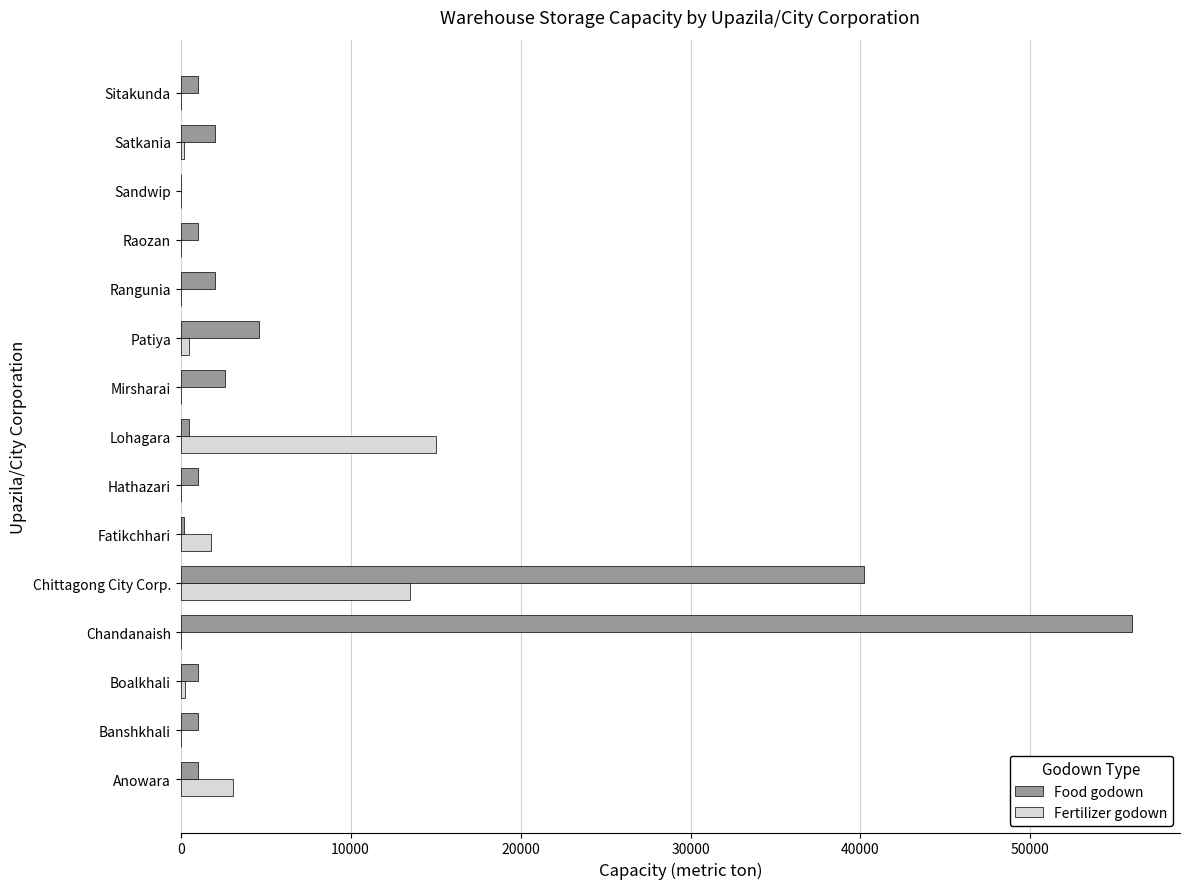

True or false: Fertilizer godown has a value of -5516.3 at Raozan.

False